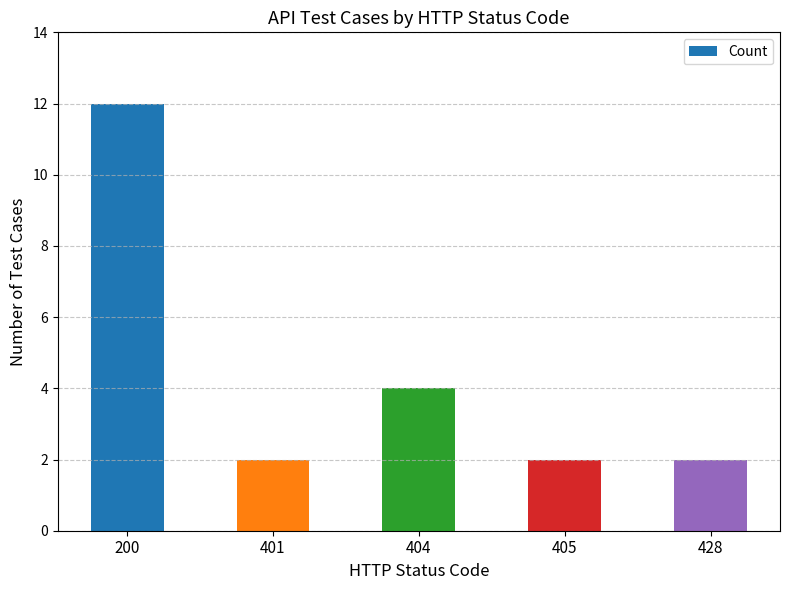

Does the chart contain any negative values?

No